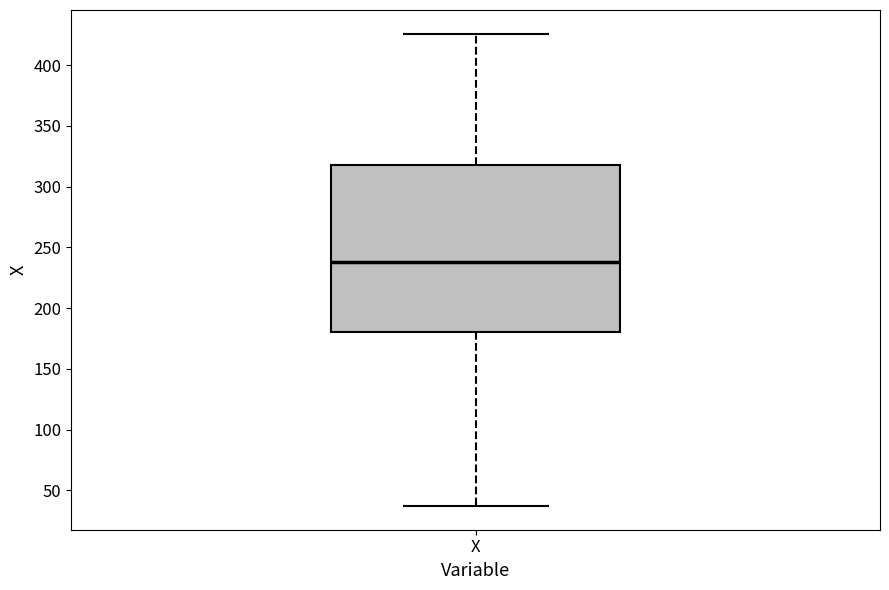

Read this box plot against the y-axis: the position of the median line, the range covered by the box, and the ends of both whiskers. The values are not printed on the chart, so give them approximately, as read against the axis.

median 240, box 180 to 320, whiskers 35 to 425